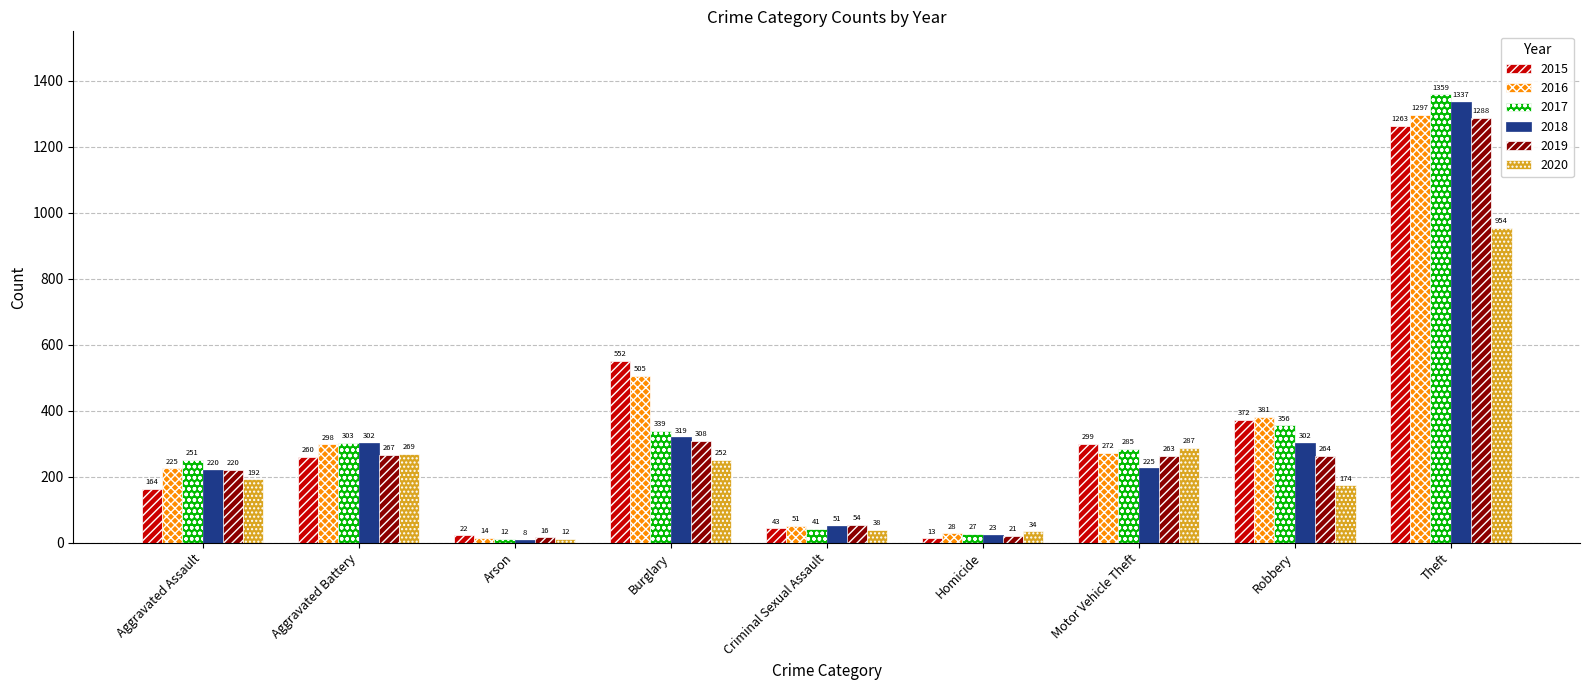

What position from the right is Arson?

7